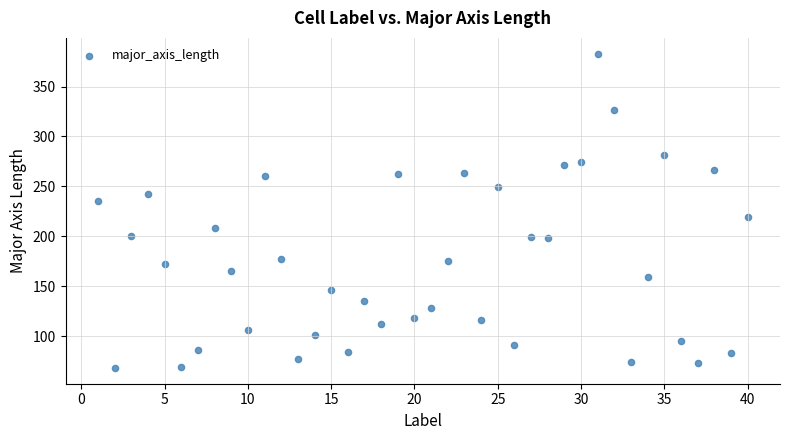

What is the range of X values (max minus min)?

39.0